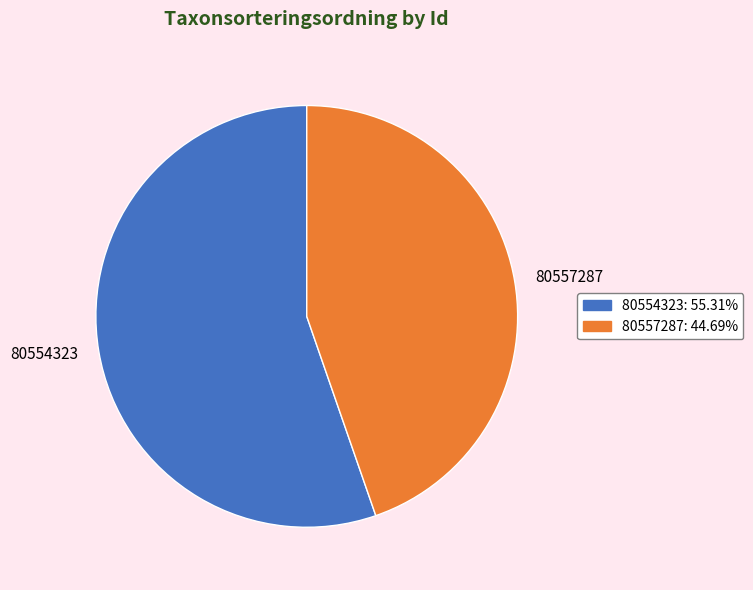

Which slice is the smallest?

80557287